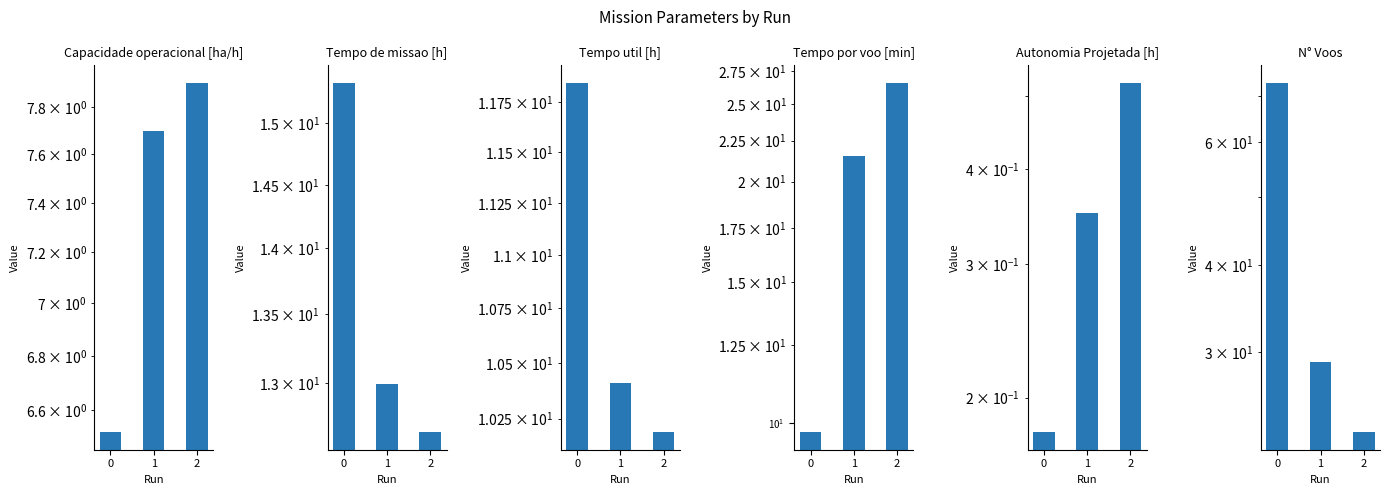

At how many categories does at least one series exceed 57?

1